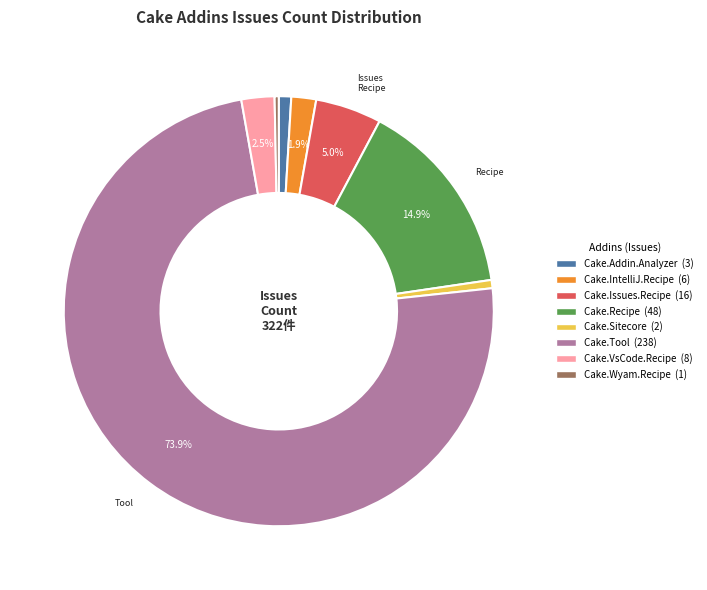

Which slice is the largest?

Cake.Tool (238)